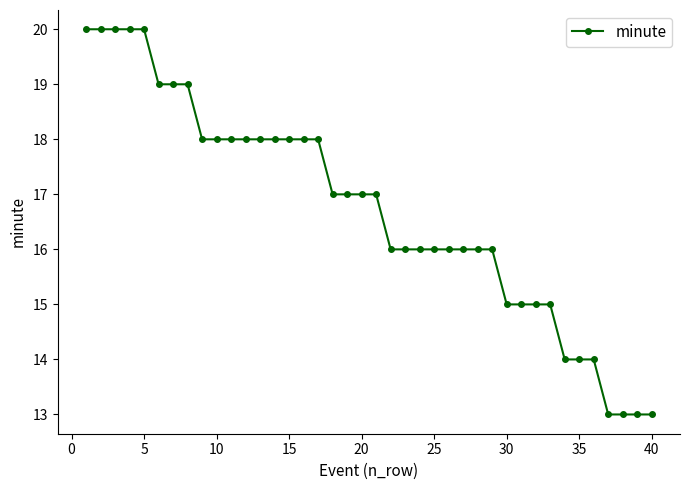

What is the minimum value shown in the chart?

13